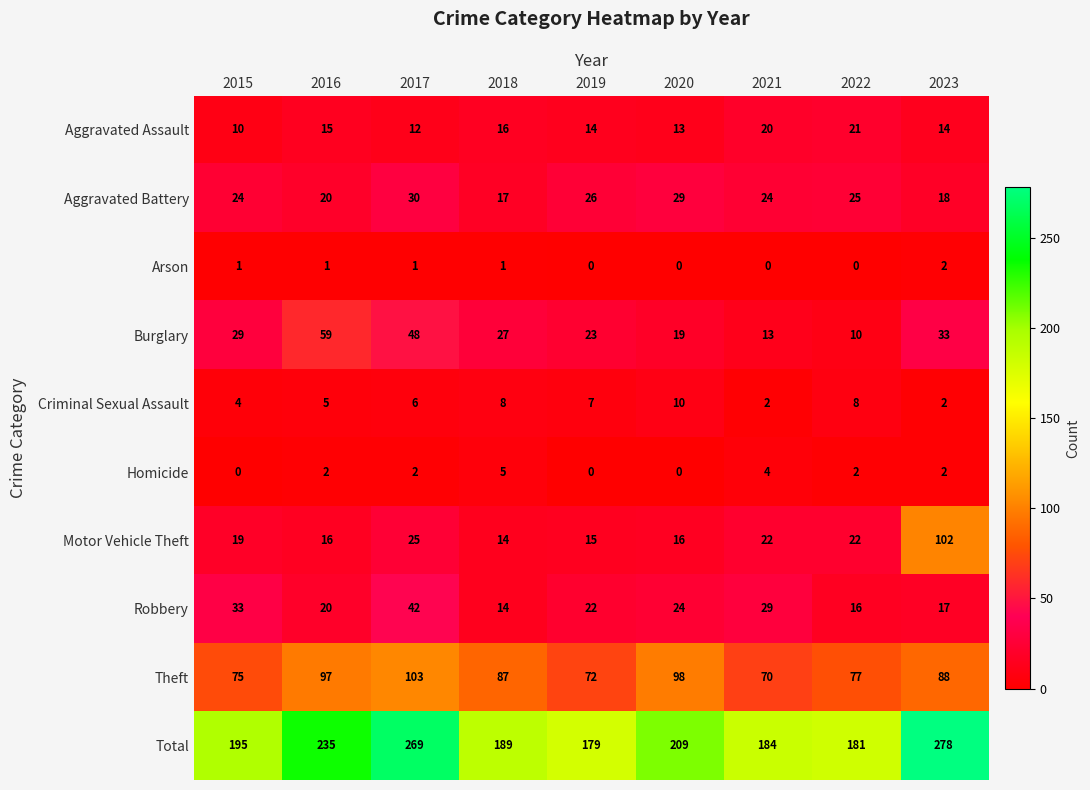

List the series in order of their peak value, lowest first.

Arson, Homicide, Criminal Sexual Assault, Aggravated Assault, Aggravated Battery, Robbery, Burglary, Motor Vehicle Theft, Theft, Total